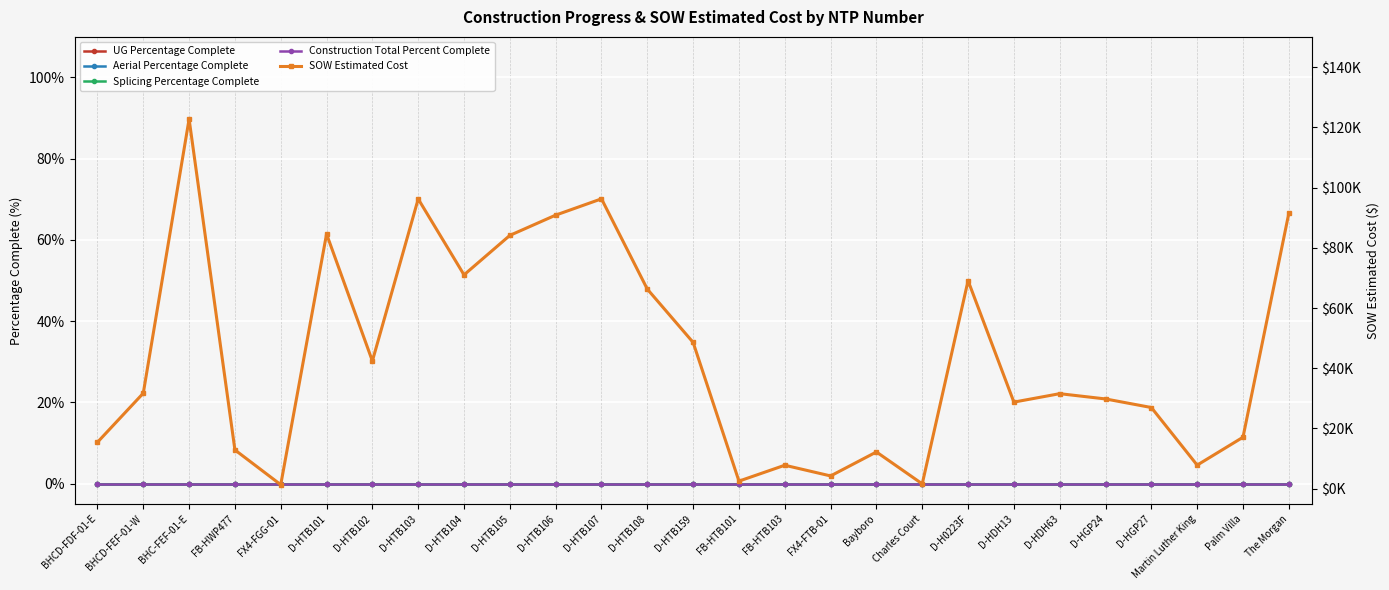

Reading left to right, transcribe all the data shown in this chart.

UG Percentage Complete: BHCD-FDF-01-E=0.0	BHCD-FEF-01-W=0.0	BHC-FEF-01-E=0.0	FB-HWP477=0.0	FX4-FGG-01=0.0	D-HTB101=0.0	D-HTB102=0.0	D-HTB103=0.0	D-HTB104=0.0	D-HTB105=0.0	D-HTB106=0.0	D-HTB107=0.0	D-HTB108=0.0	D-HTB159=0.0	FB-HTB101=0.0	FB-HTB103=0.0	FX4-FTB-01=0.0	Bayboro=0.0	Charles Court=0.0	D-H0223F=0.0	D-HDH13=0.0	D-HDH63=0.0	D-HGP24=0.0	D-HGP27=0.0	Martin Luther King=0.0	Palm Villa=0.0	The Morgan=0.0
Aerial Percentage Complete: BHCD-FDF-01-E=0.0	BHCD-FEF-01-W=0.0	BHC-FEF-01-E=0.0	FB-HWP477=0.0	FX4-FGG-01=0.0	D-HTB101=0.0	D-HTB102=0.0	D-HTB103=0.0	D-HTB104=0.0	D-HTB105=0.0	D-HTB106=0.0	D-HTB107=0.0	D-HTB108=0.0	D-HTB159=0.0	FB-HTB101=0.0	FB-HTB103=0.0	FX4-FTB-01=0.0	Bayboro=0.0	Charles Court=0.0	D-H0223F=0.0	D-HDH13=0.0	D-HDH63=0.0	D-HGP24=0.0	D-HGP27=0.0	Martin Luther King=0.0	Palm Villa=0.0	The Morgan=0.0
Splicing Percentage Complete: BHCD-FDF-01-E=0.0	BHCD-FEF-01-W=0.0	BHC-FEF-01-E=0.0	FB-HWP477=0.0	FX4-FGG-01=0.0	D-HTB101=0.0	D-HTB102=0.0	D-HTB103=0.0	D-HTB104=0.0	D-HTB105=0.0	D-HTB106=0.0	D-HTB107=0.0	D-HTB108=0.0	D-HTB159=0.0	FB-HTB101=0.0	FB-HTB103=0.0	FX4-FTB-01=0.0	Bayboro=0.0	Charles Court=0.0	D-H0223F=0.0	D-HDH13=0.0	D-HDH63=0.0	D-HGP24=0.0	D-HGP27=0.0	Martin Luther King=0.0	Palm Villa=0.0	The Morgan=0.0
Construction Total Percent Complete: BHCD-FDF-01-E=0.0	BHCD-FEF-01-W=0.0	BHC-FEF-01-E=0.0	FB-HWP477=0.0	FX4-FGG-01=0.0	D-HTB101=0.0	D-HTB102=0.0	D-HTB103=0.0	D-HTB104=0.0	D-HTB105=0.0	D-HTB106=0.0	D-HTB107=0.0	D-HTB108=0.0	D-HTB159=0.0	FB-HTB101=0.0	FB-HTB103=0.0	FX4-FTB-01=0.0	Bayboro=0.0	Charles Court=0.0	D-H0223F=0.0	D-HDH13=0.0	D-HDH63=0.0	D-HGP24=0.0	D-HGP27=0.0	Martin Luther King=0.0	Palm Villa=0.0	The Morgan=0.0
SOW Estimated Cost: BHCD-FDF-01-E=15436.9	BHCD-FEF-01-W=31717.7	BHC-FEF-01-E=122715.9	FB-HWP477=12886.4	FX4-FGG-01=1343.9	D-HTB101=84564.5	D-HTB102=42408.0	D-HTB103=96198.5	D-HTB104=71001.0	D-HTB105=84103.0	D-HTB106=90832.0	D-HTB107=96242.0	D-HTB108=66271.5	D-HTB159=48577.0	FB-HTB101=2530.0	FB-HTB103=7803.1	FX4-FTB-01=4254.7	Bayboro=12213.7	Charles Court=1618.8	D-H0223F=69076.0	D-HDH13=28762.0	D-HDH63=31560.0	D-HGP24=29812.0	D-HGP27=26964.0	Martin Luther King=7844.4	Palm Villa=17100.2	The Morgan=91420.9